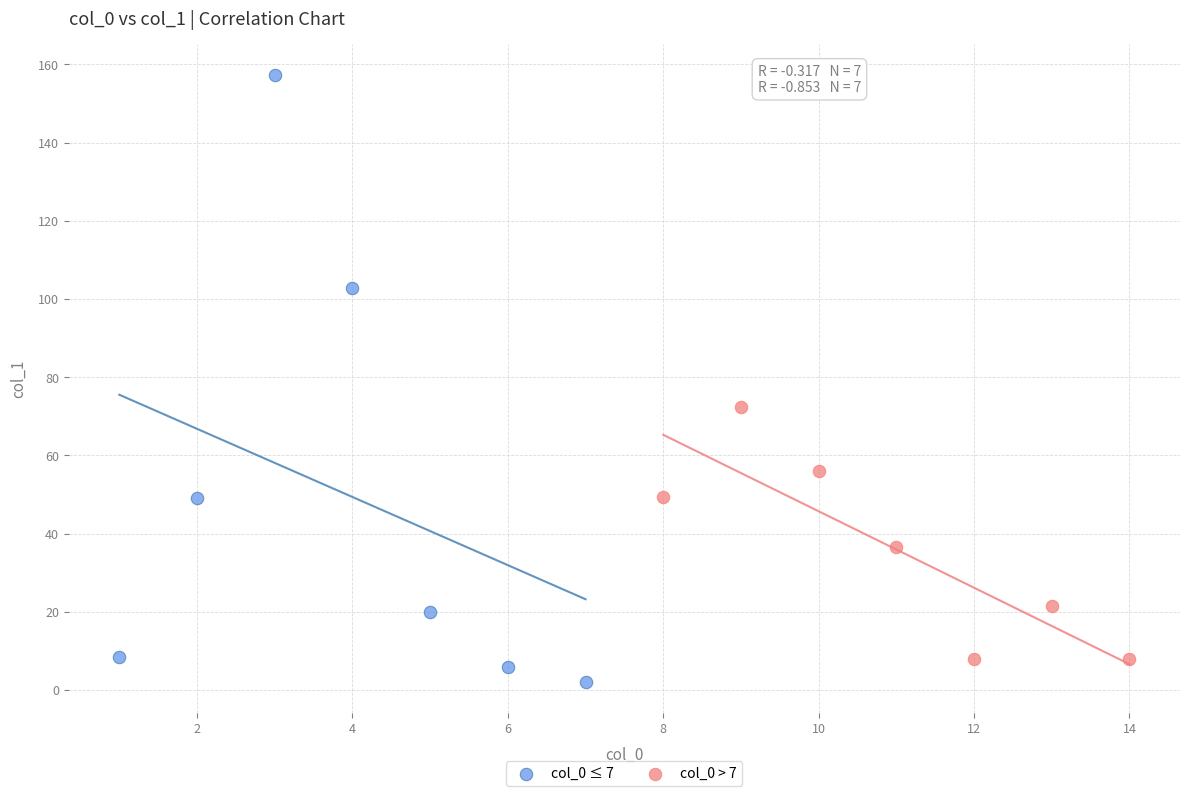

Which series has the largest Y range (max minus min)?

col_0 ≤ 7